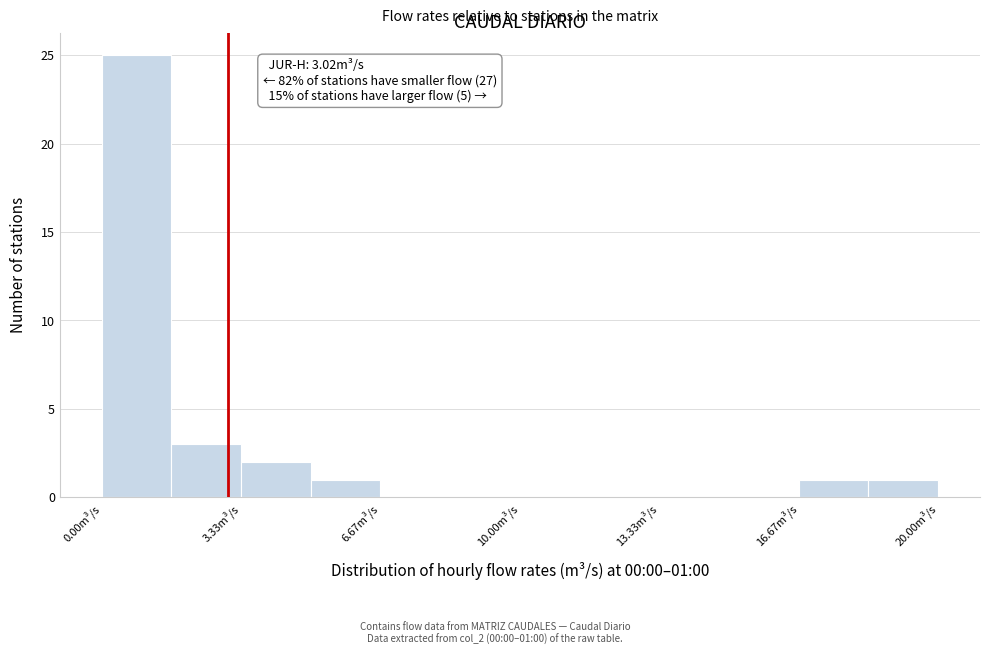

Around what value on the x-axis is the tallest bar? Give the approximate position of its centre, as read against the axis.

1.0